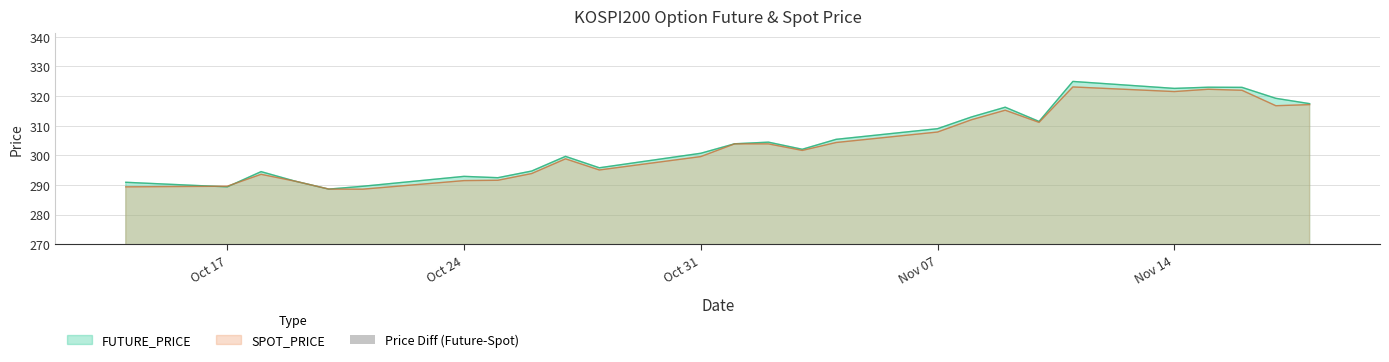

Are the bars horizontal?

No